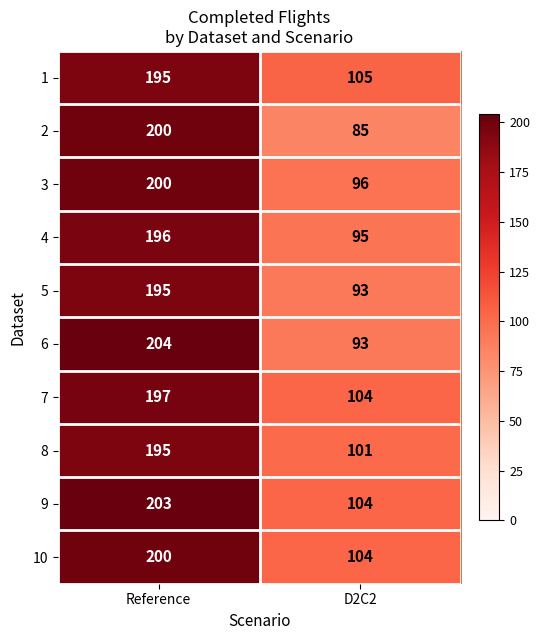

Reading left to right, list all the values displayed in this chart.

1: Reference=195	D2C2=105
2: Reference=200	D2C2=85
3: Reference=200	D2C2=96
4: Reference=196	D2C2=95
5: Reference=195	D2C2=93
6: Reference=204	D2C2=93
7: Reference=197	D2C2=104
8: Reference=195	D2C2=101
9: Reference=203	D2C2=104
10: Reference=200	D2C2=104